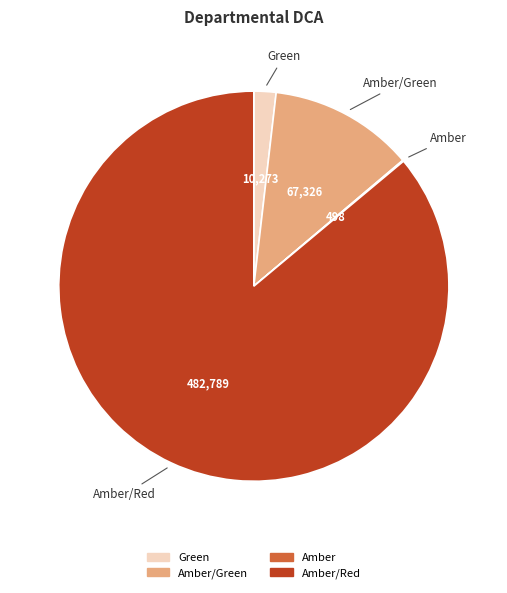

Is there any slice that represents more than half of the pie?

Yes